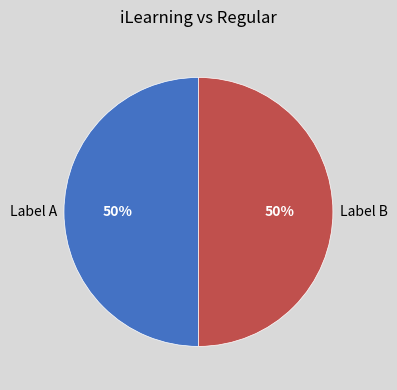

To the nearest percent, what portion does Label A represent?

50%